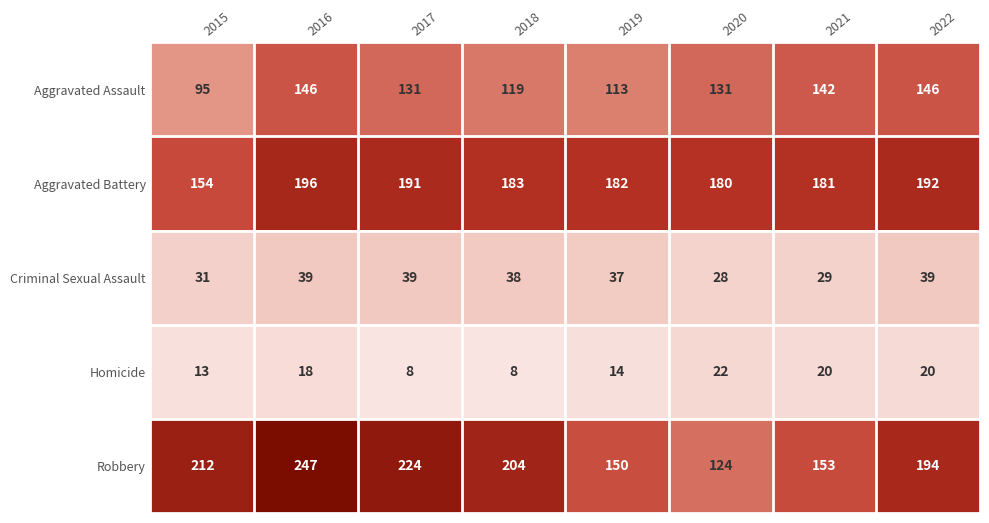

What is the difference between the maximum and minimum values in the Aggravated Assault series?

51